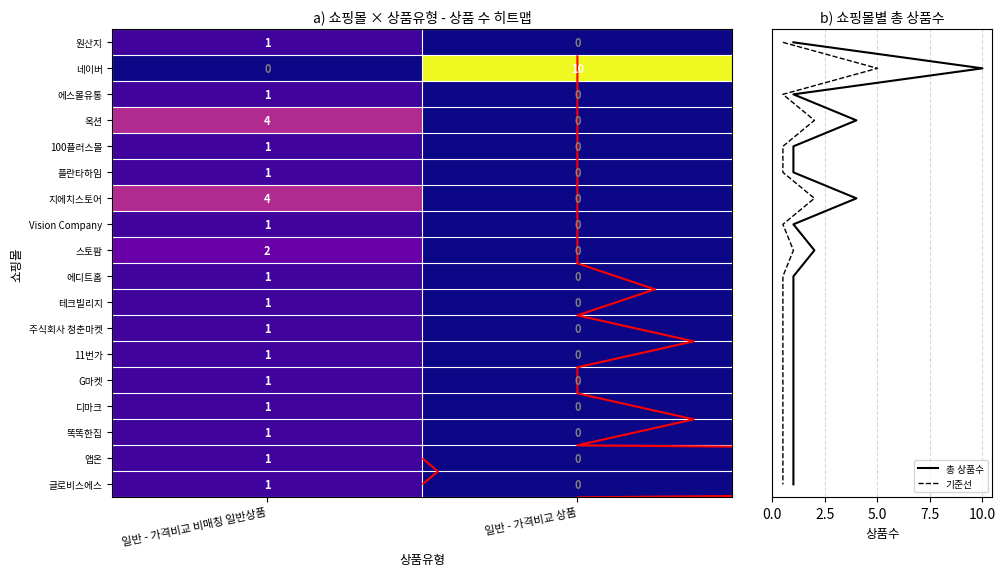

Between 일반 - 가격비교 비매칭 일반상품 and 일반 - 가격비교 상품, which is larger?

일반 - 가격비교 비매칭 일반상품